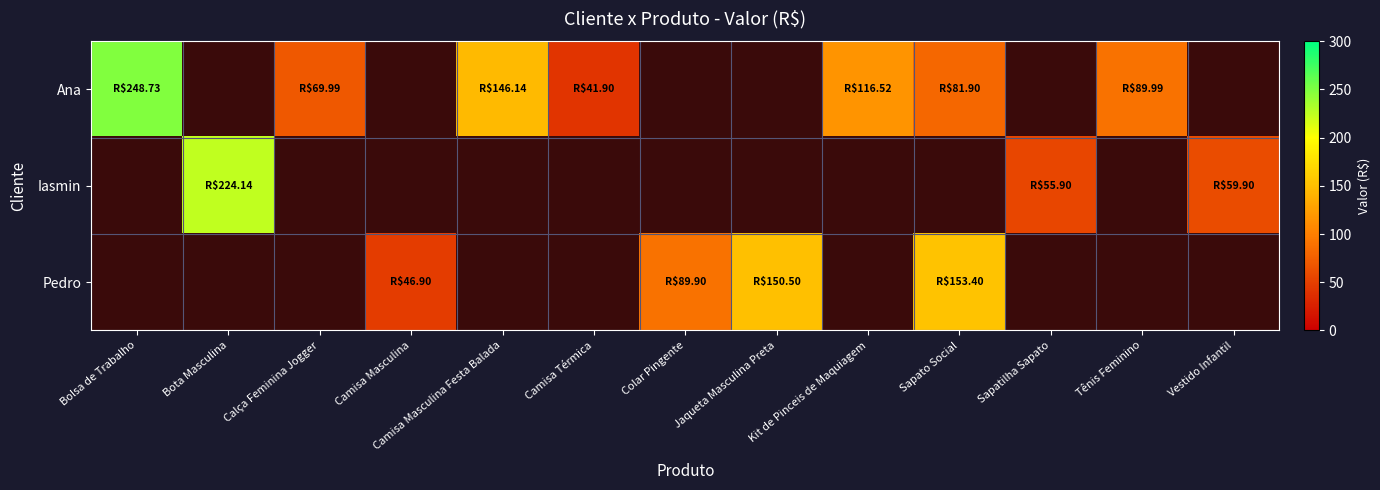

At which label does Ana reach its minimum?

Camisa Térmica